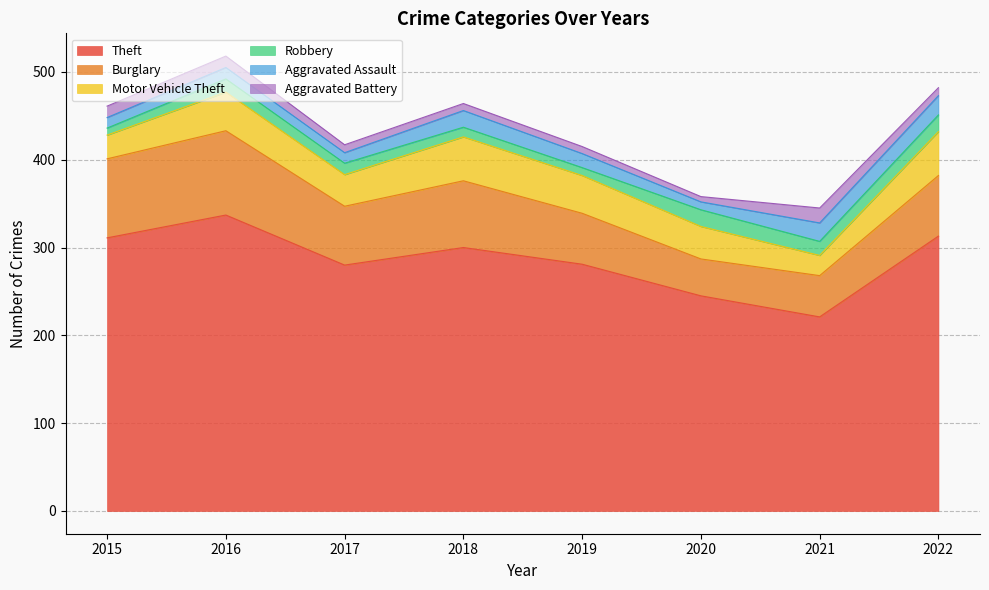

What is the value of the Burglary point at the 8th from the left?

69